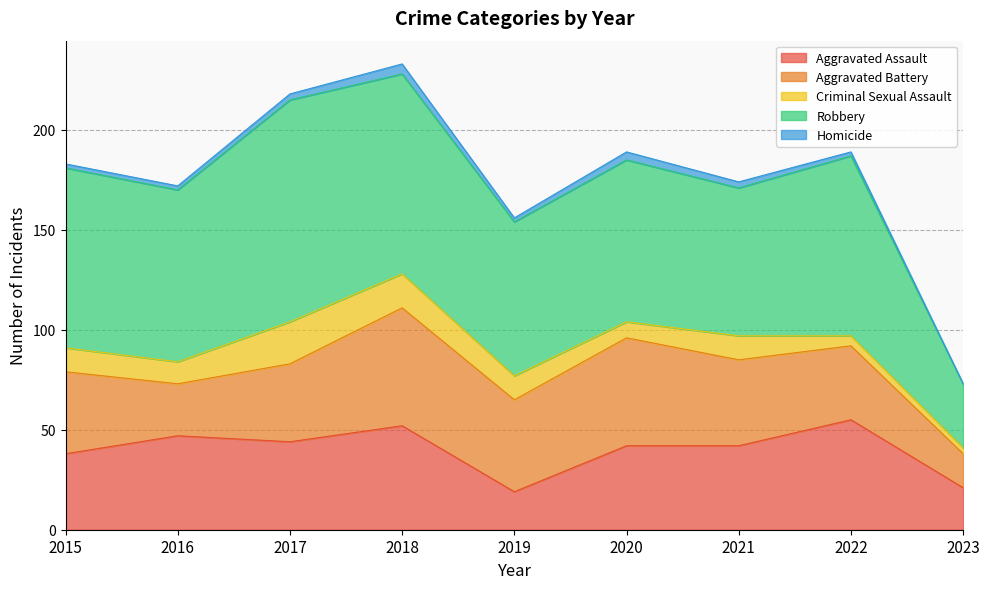

Reading left to right, what are all the values shown in this chart?

Aggravated Assault: 38	47	44	52	19	42	42	55	21
Aggravated Battery: 41	26	39	59	46	54	43	37	17
Criminal Sexual Assault: 12	11	21	17	12	8	12	5	3
Robbery: 90	86	111	100	77	81	74	90	32
Homicide: 2	2	3	5	2	4	3	2	0